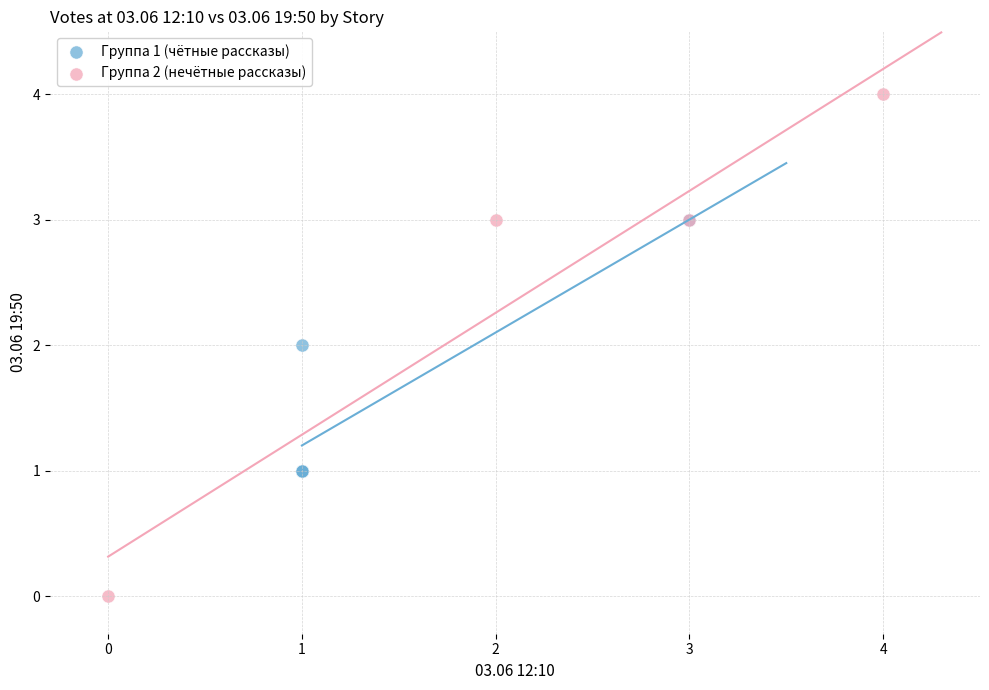

What are all the series names shown in the legend?

Группа 1 (чётные рассказы), Группа 2 (нечётные рассказы)